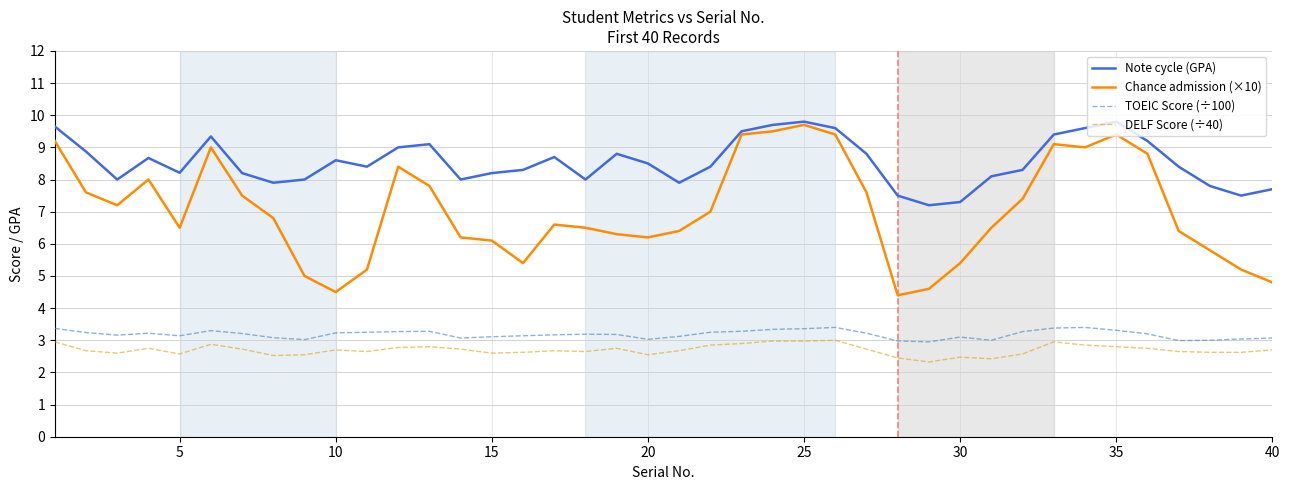

True or false: TOEIC Score (÷100) and DELF Score (÷40) intersect in this chart.

False